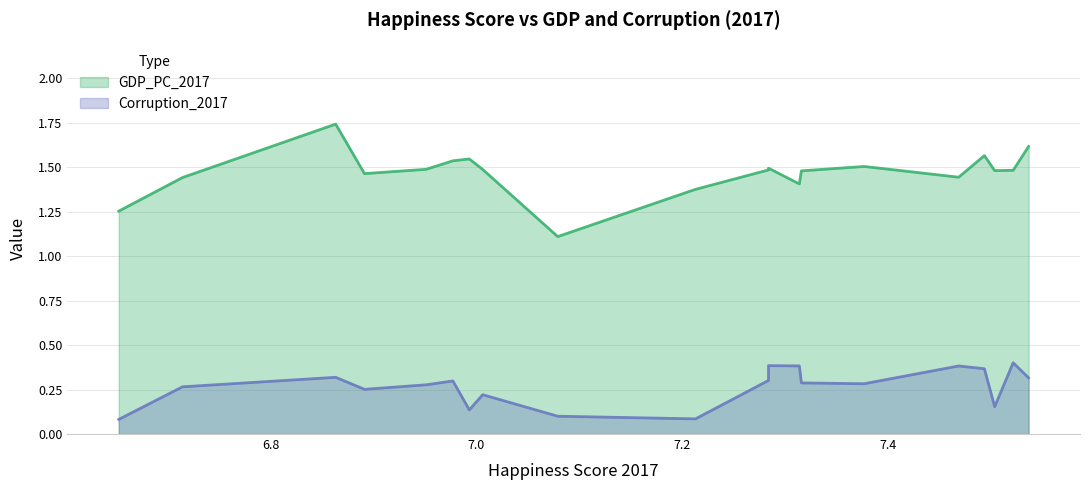

What is the greatest value displayed?

1.7